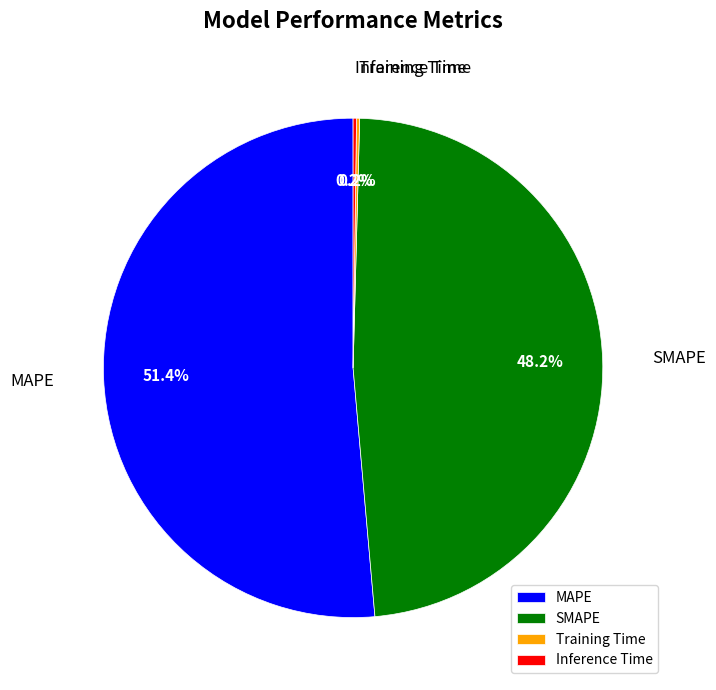

What is the total percentage of MAPE and SMAPE?

99.6%